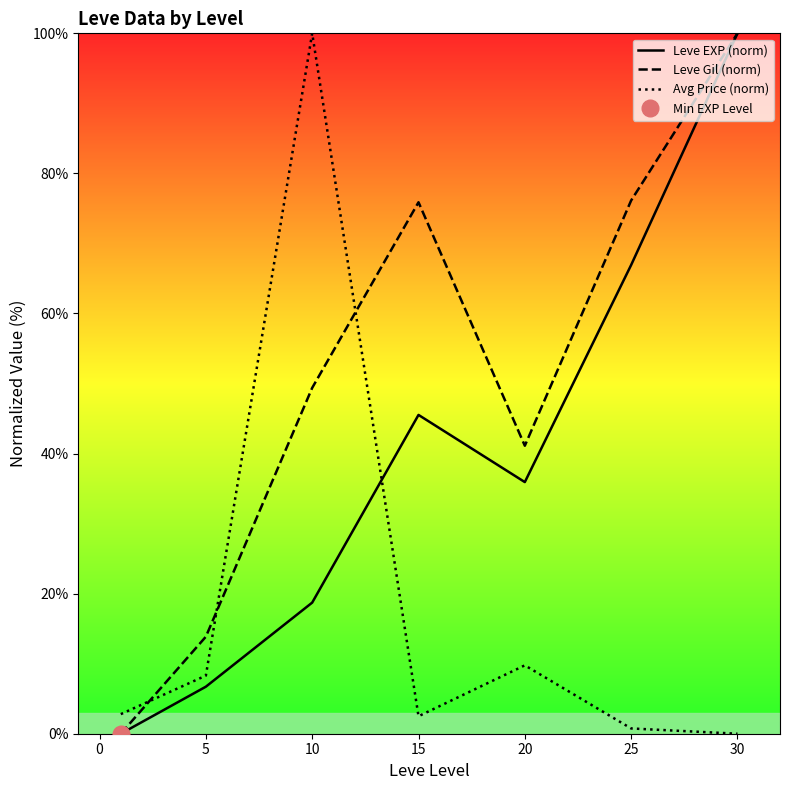

True or false: Leve Gil (norm) and Avg Price (norm) intersect in this chart.

True